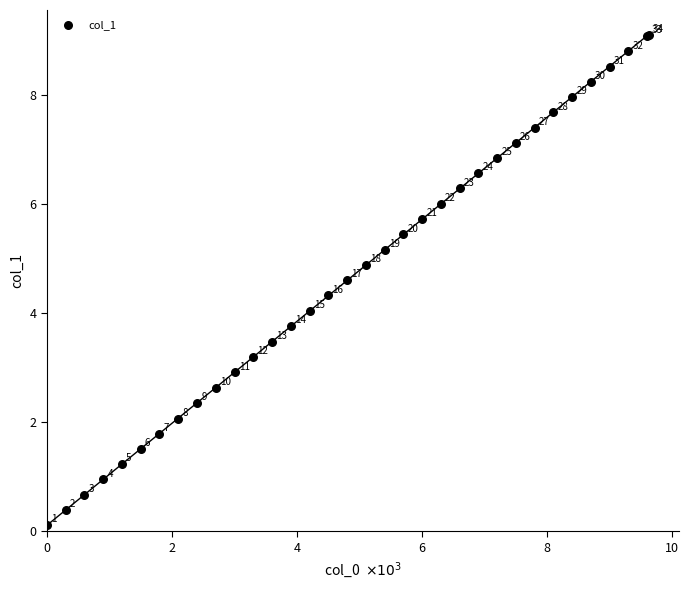

What Y value in the scatter plot is closest to 4?

4.0